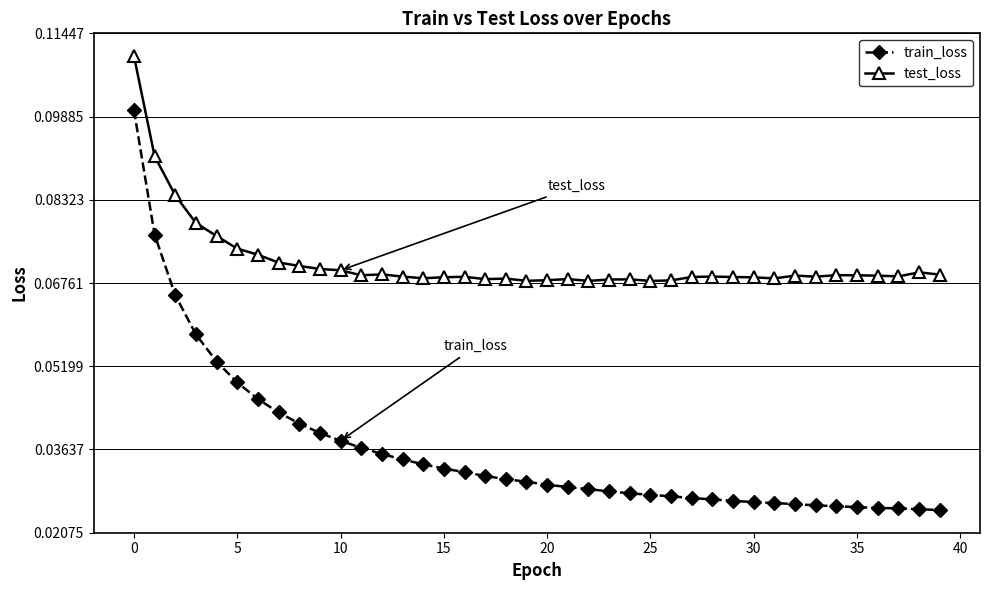

Rank the series by their maximum value, from highest to lowest.

test_loss, train_loss